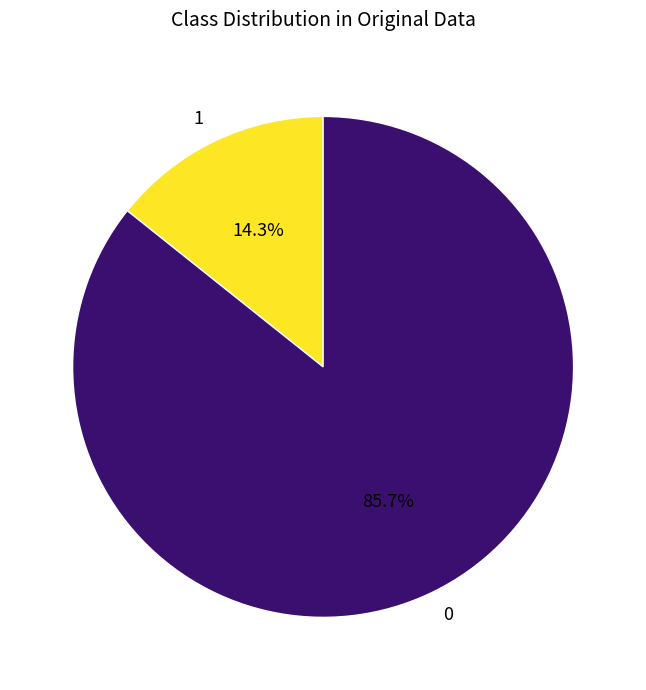

Count the number of slices in the pie.

2